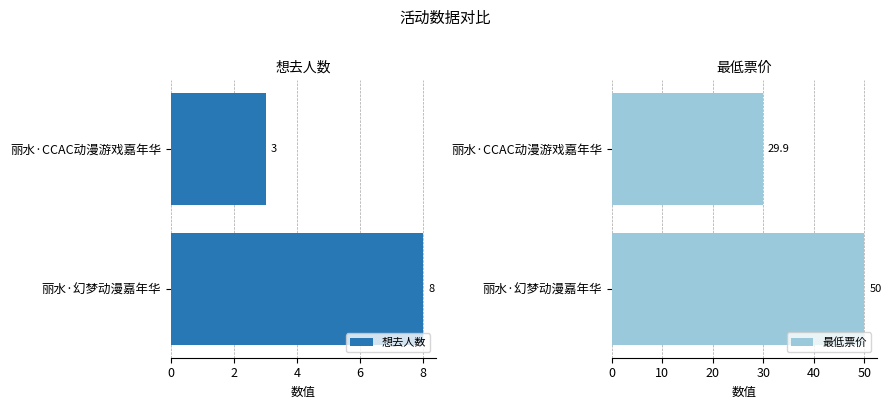

How many bars are there in each group?

2